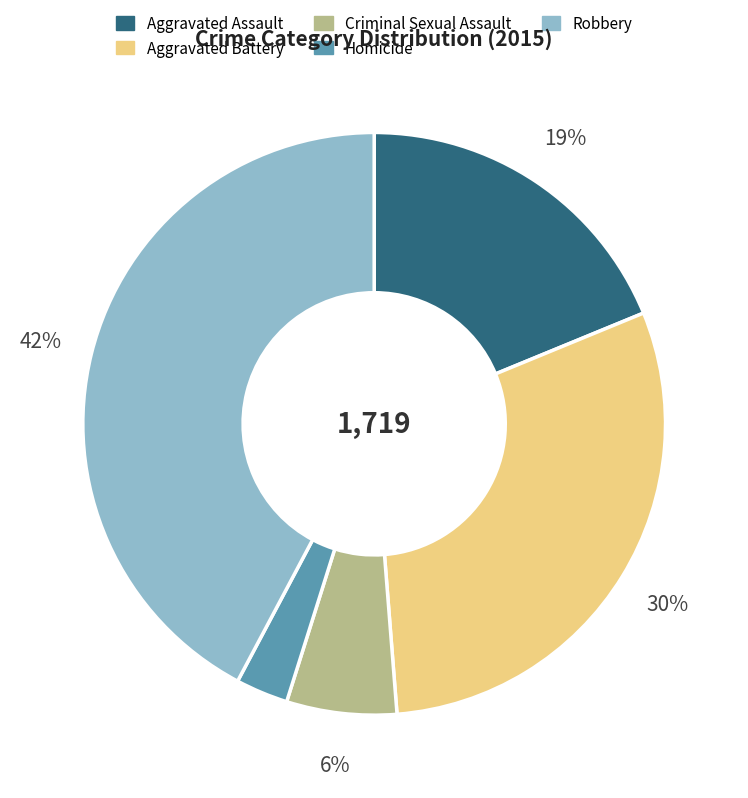

To the nearest percent, what is the difference between the largest and smallest slice percentages?

39%